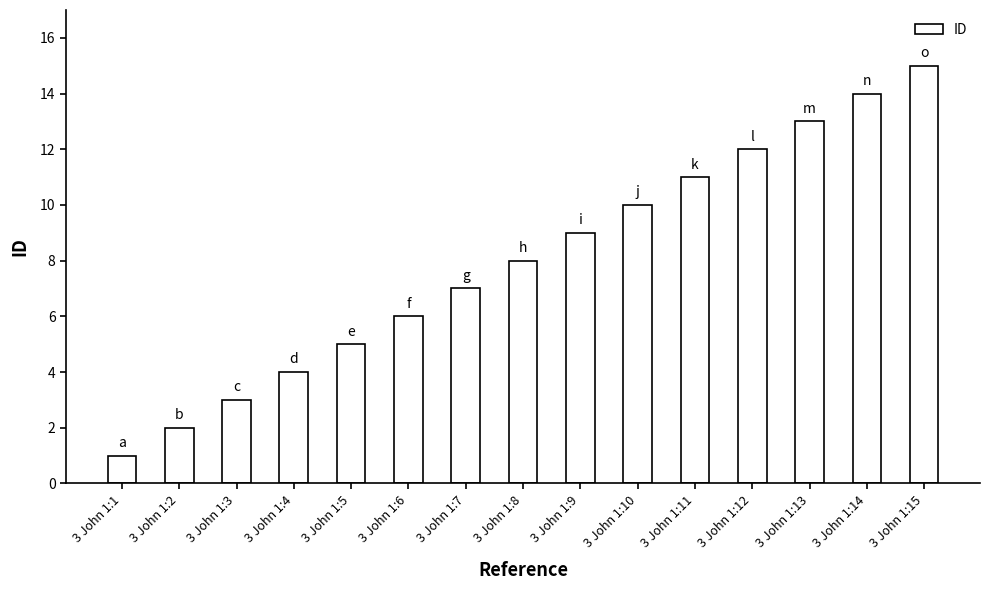

Which label corresponds to the largest value in the chart?

3 John 1:15